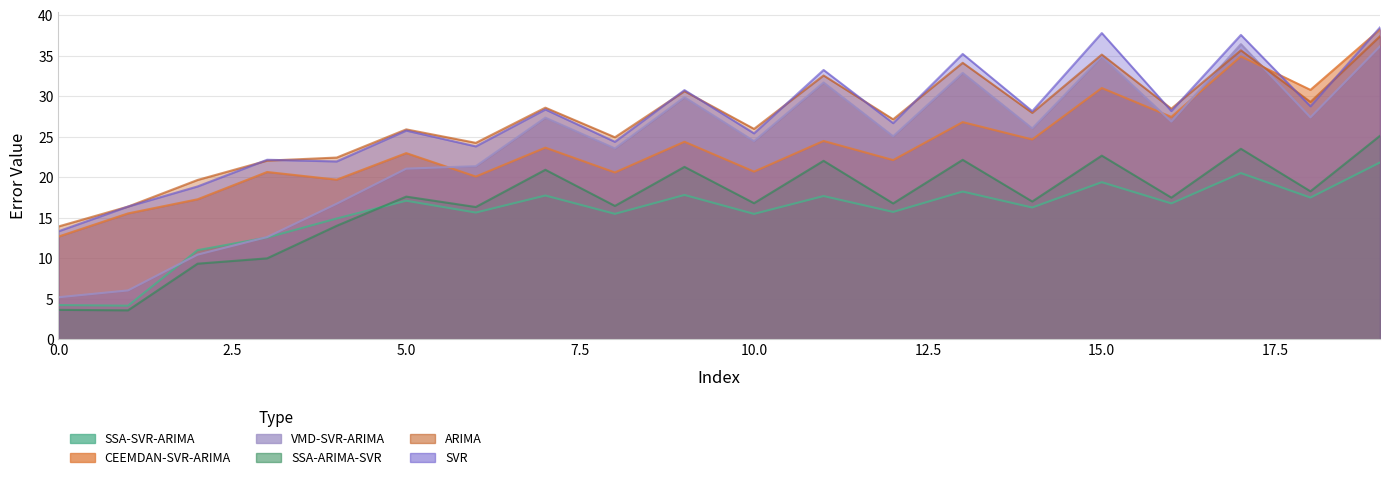

The value of SSA-ARIMA-SVR at 14 is 17.0. True or false?

True